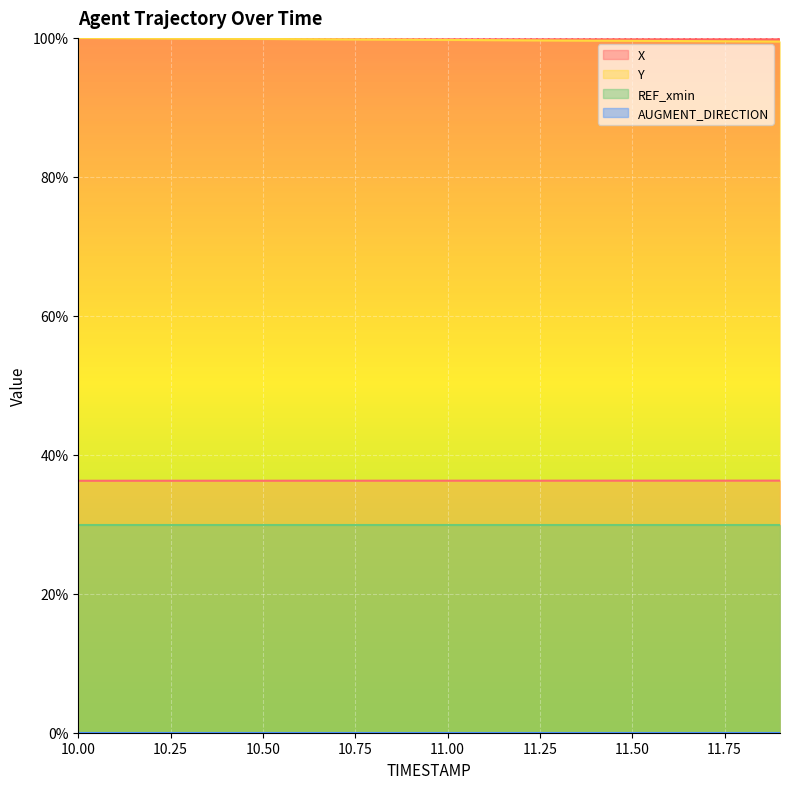

Where is X nearest to the value 0?

10.0